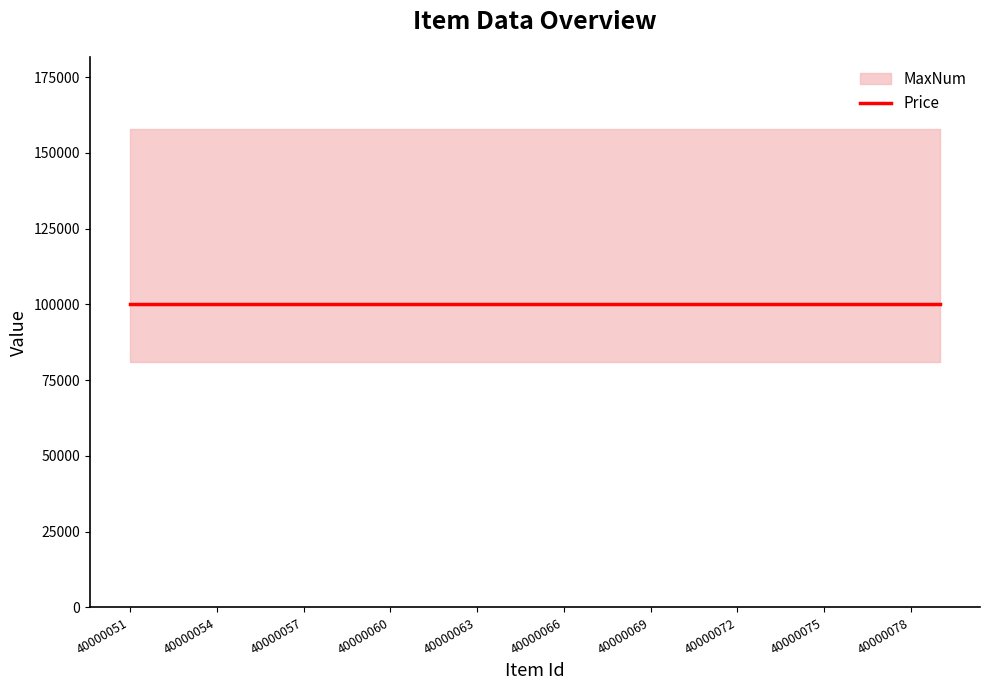

True or false: Price and Type intersect in this chart.

False